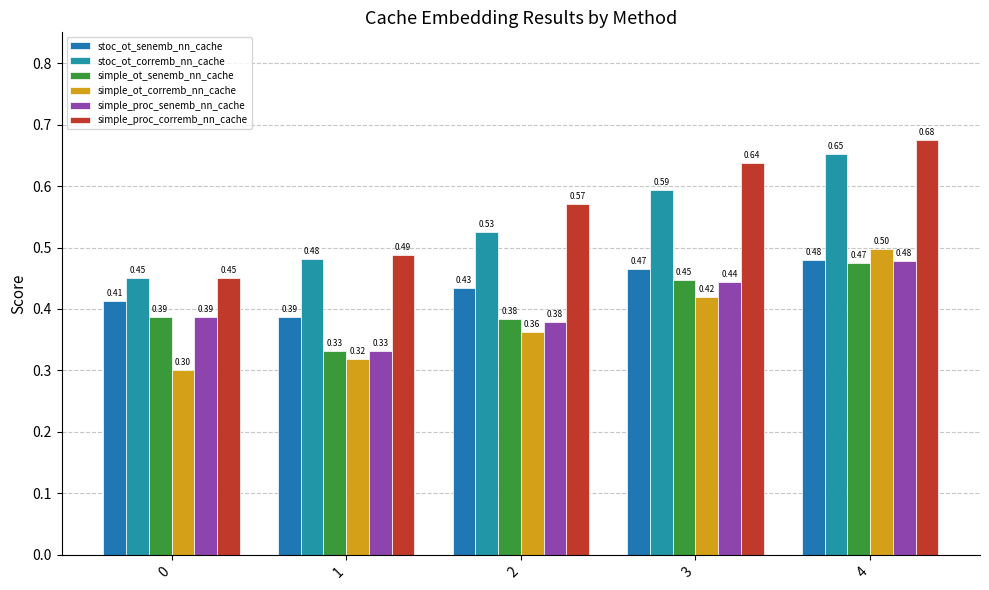

How many distinct data groups are displayed?

6